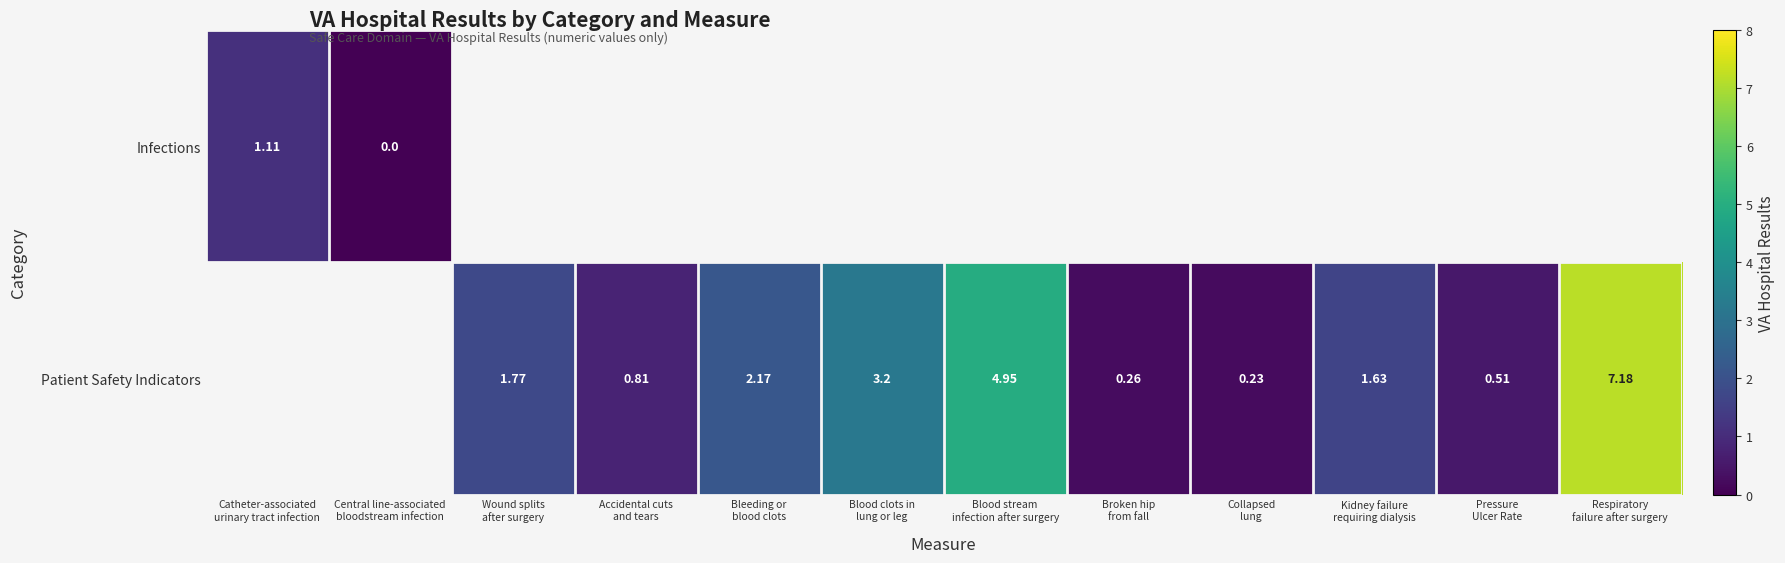

At Broken hip from fall, list the series in order from largest to smallest.

Infections, Patient Safety Indicators